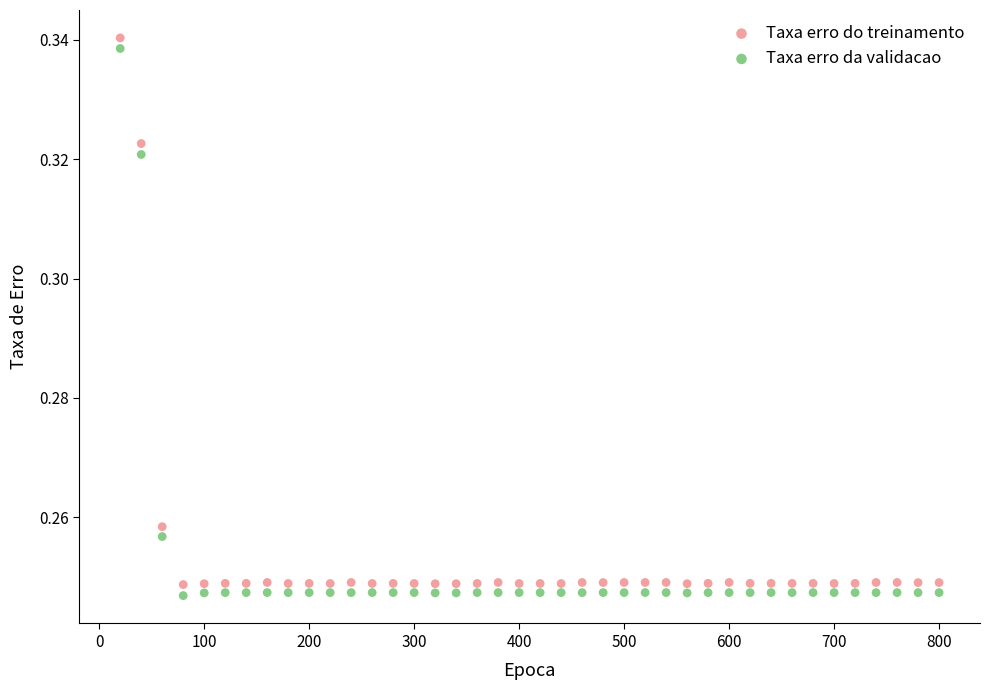

Across all data points, what is the range of X values (max minus min)?

780.0